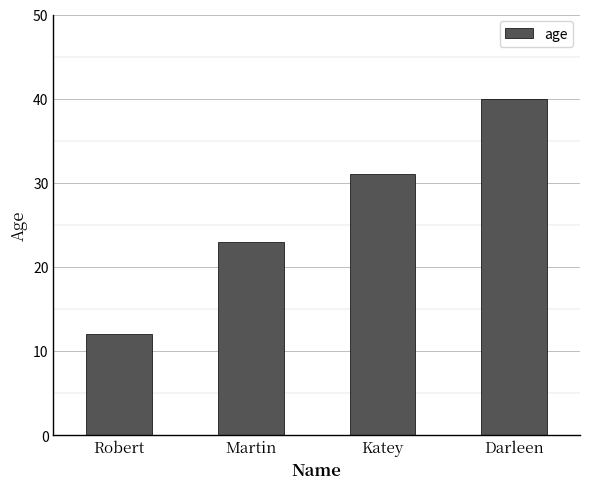

What is the sum of all values?

106